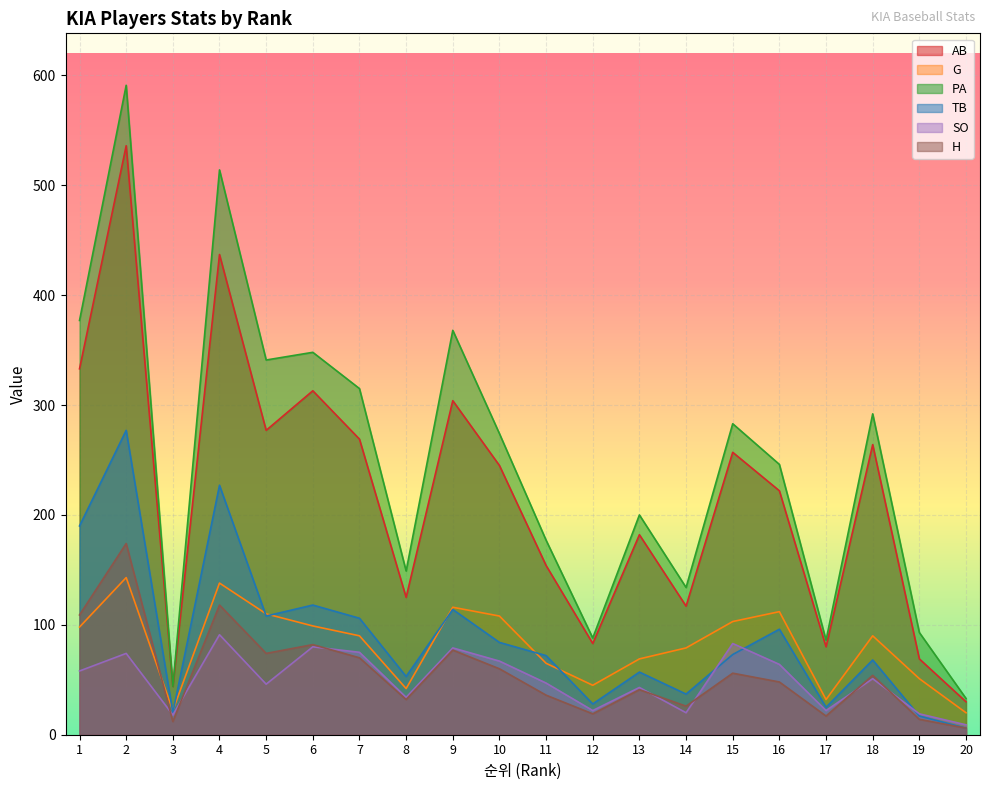

How many interior local valleys does the G series have?

4